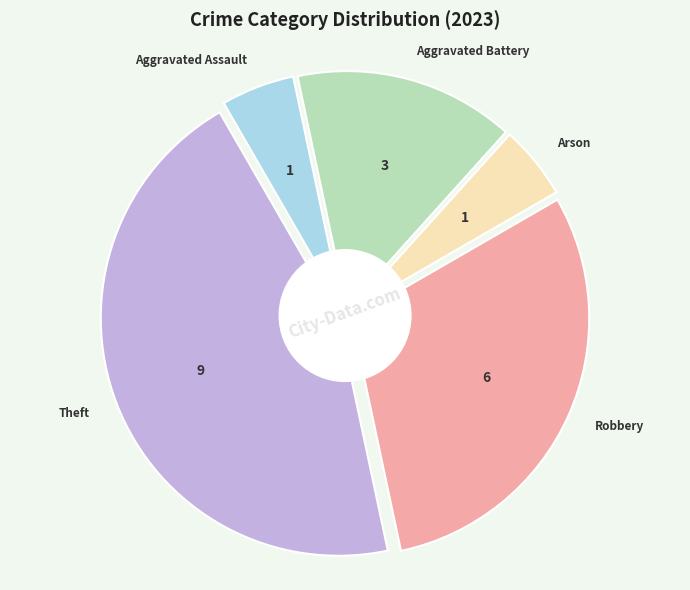

Count the number of slices in the pie.

5